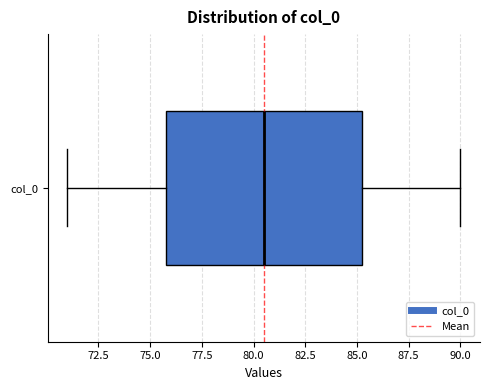

Where does the left whisker of the box for col_0 end on the x-axis? The values are not printed on the chart, so give them approximately, as read against the axis.

71.0